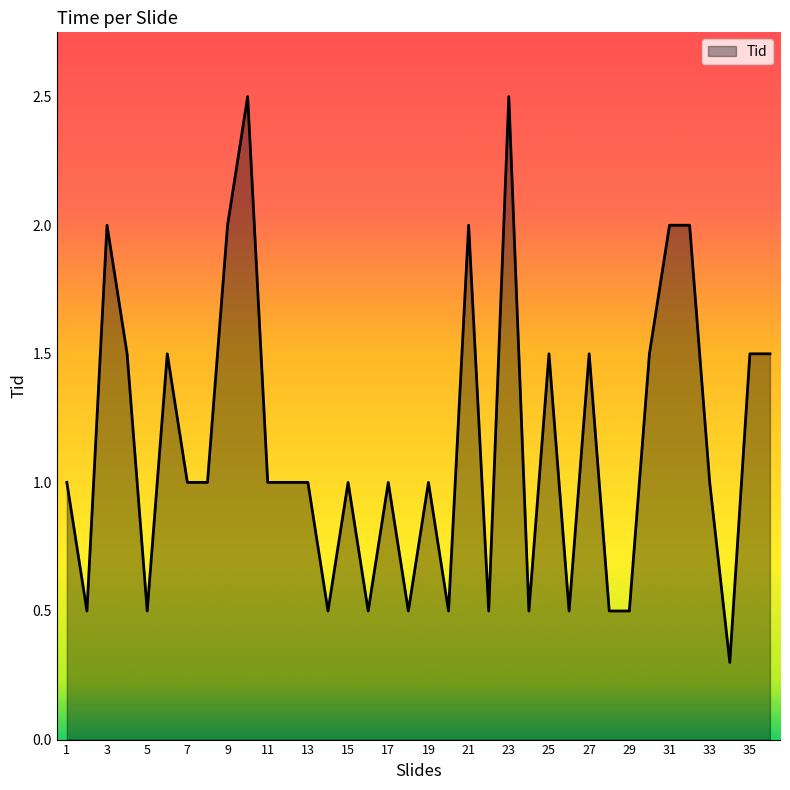

What is the difference between the maximum and minimum values?

2.2